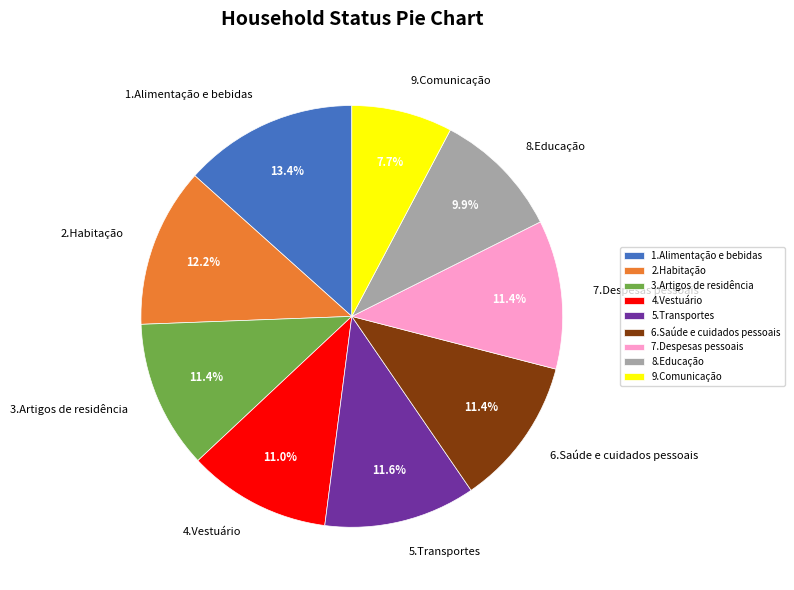

What percentage is the 8.Educação slice, to the nearest percent?

10%